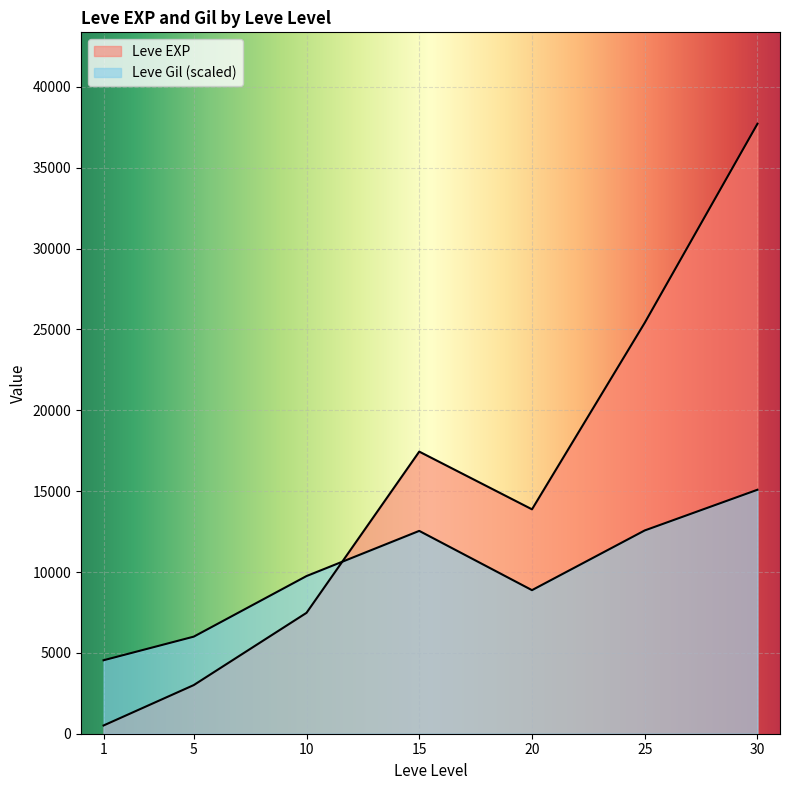

Which series has the largest total across all categories?

Leve EXP